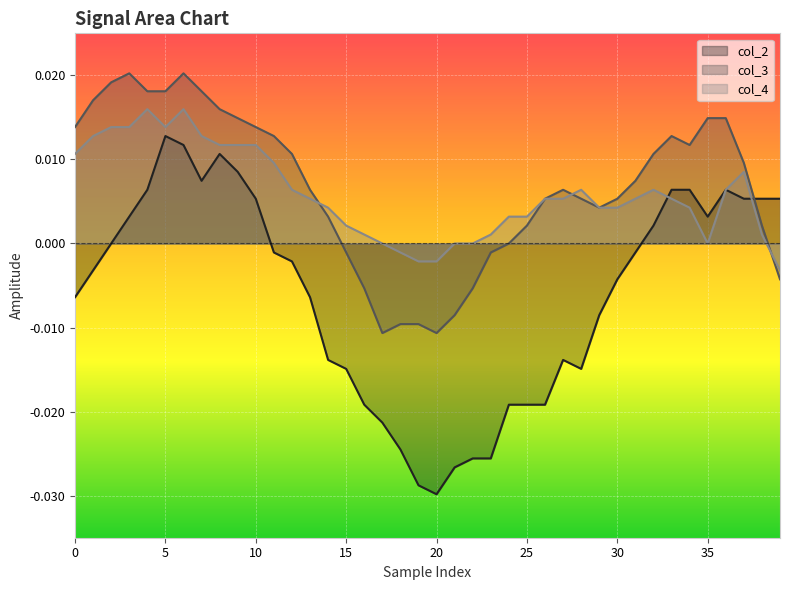

How many interior local peaks does the col_4 series have?

5